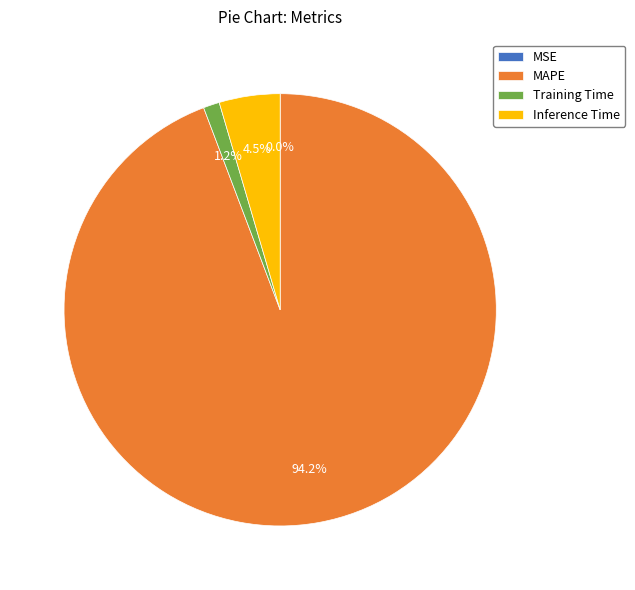

Which category has the biggest portion of the pie?

MAPE